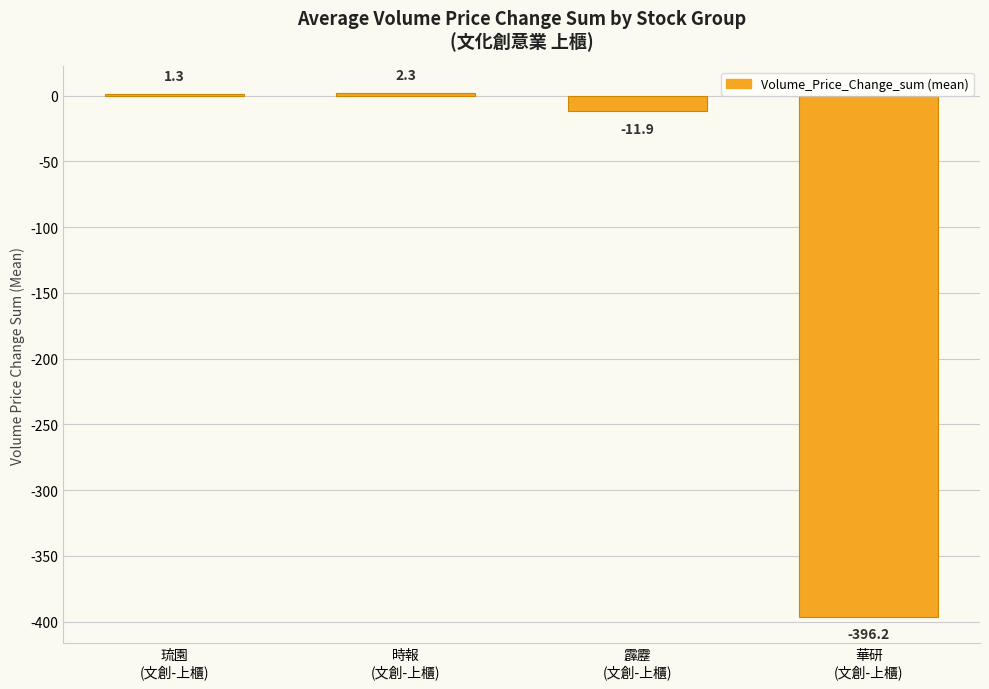

What is the maximum value shown in the chart?

2.3